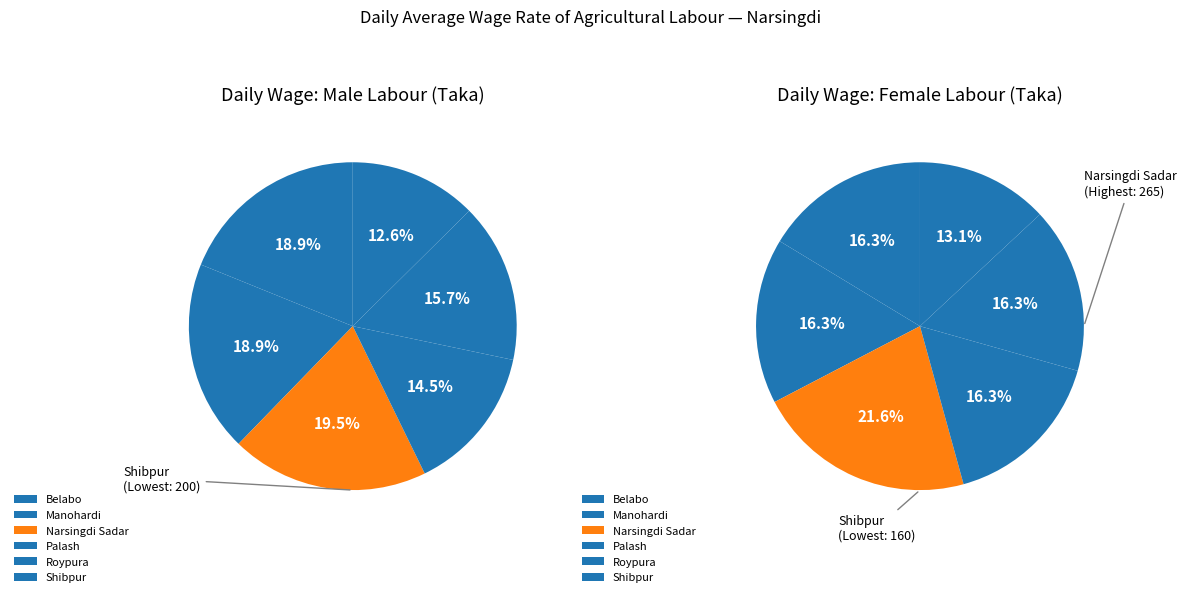

True or false: 4 accounts for 30% of the total.

False